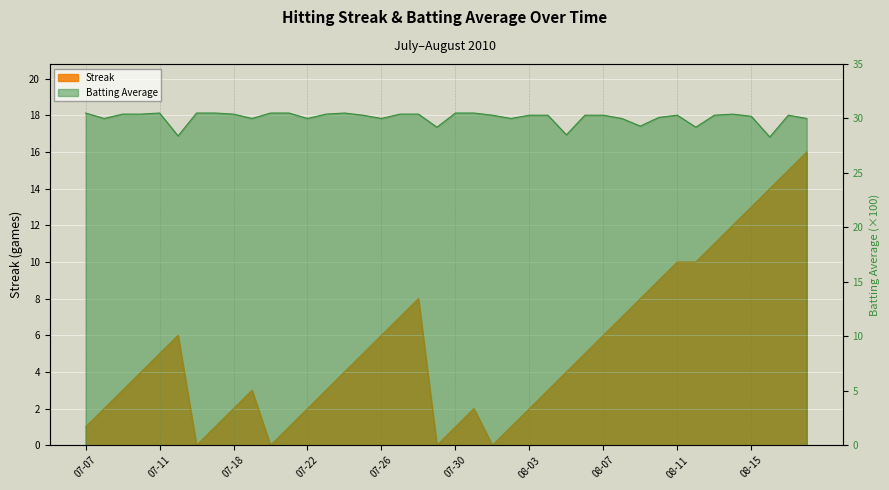

What is the maximum value for Streak?

16.0